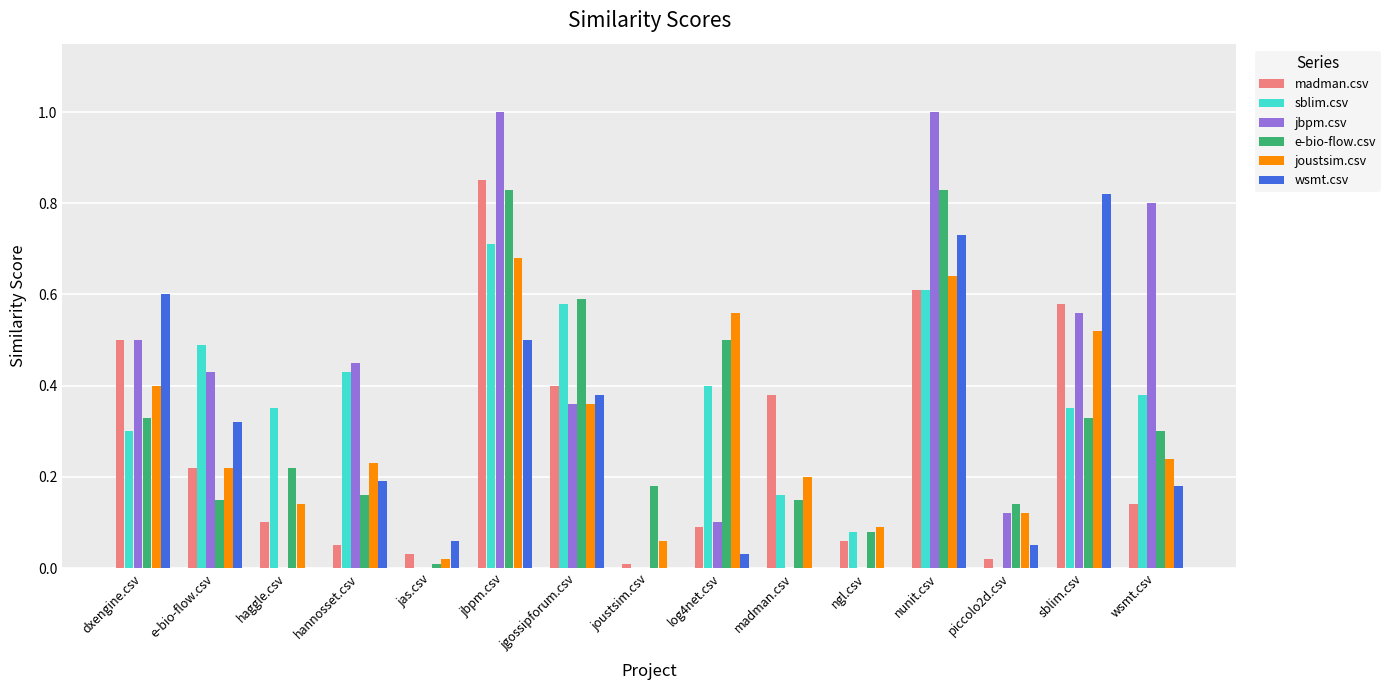

At which category is the sum across all series the highest?

jbpm.csv